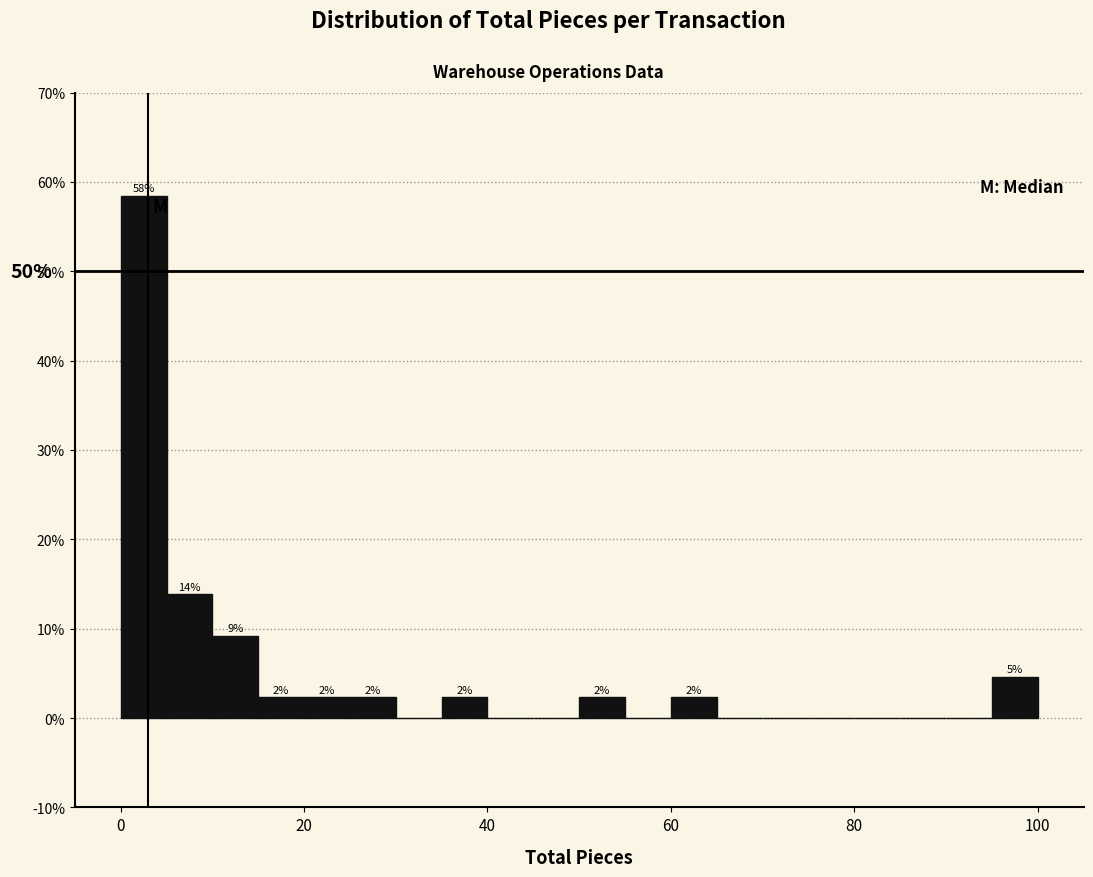

Read against the x-axis, roughly where is the centre of the tallest bar?

2